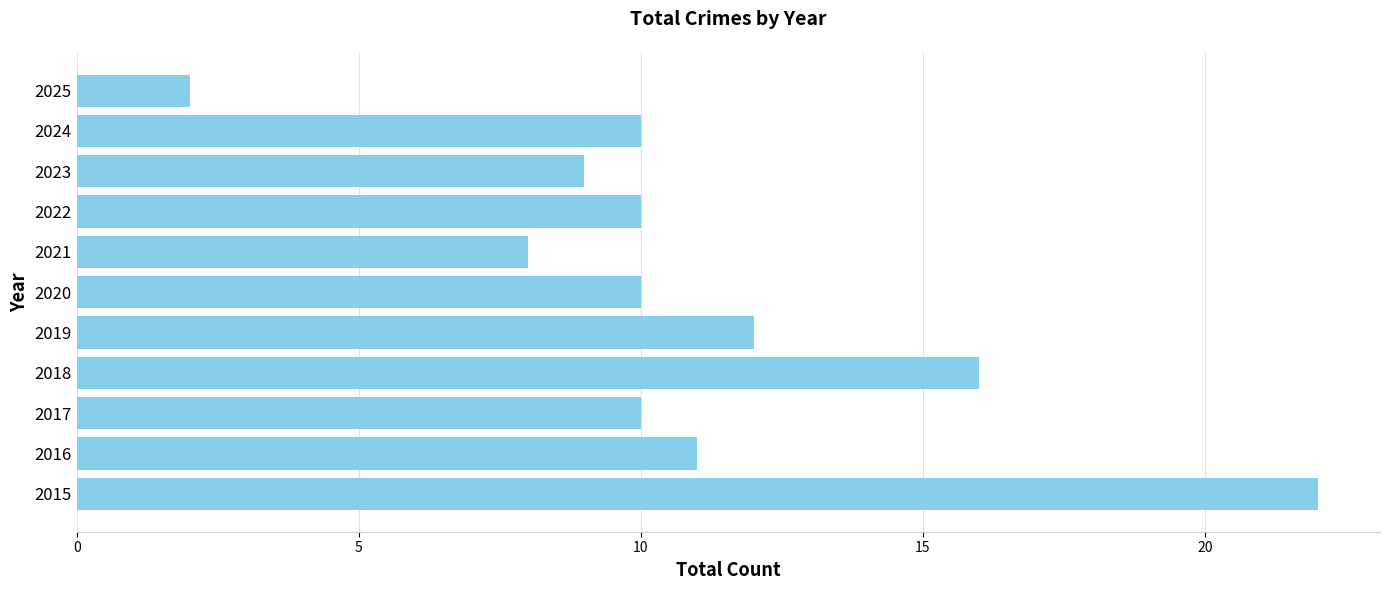

Between 2023 and 2017, which is larger?

2017